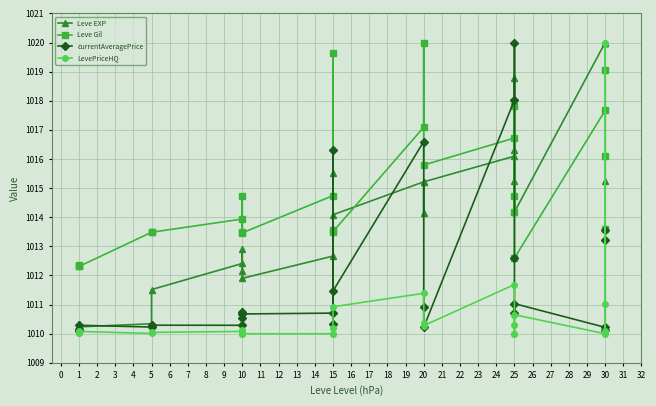

Which series has the largest total across all categories?

Leve Gil